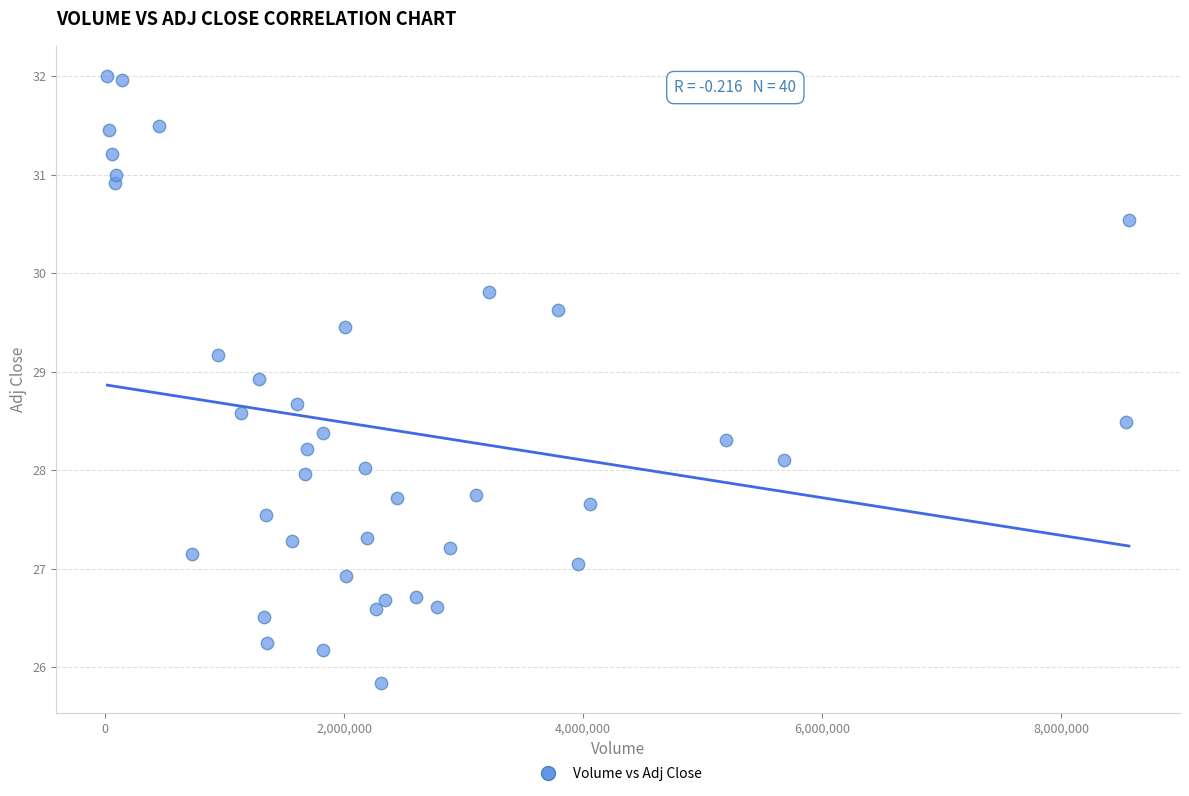

What is the range of X values (max minus min)?

8548600.0